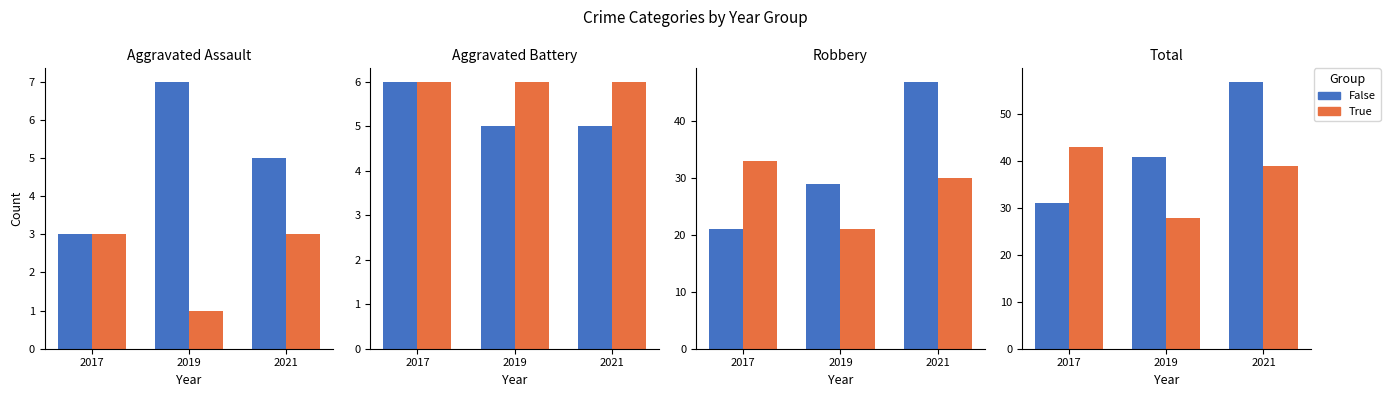

What is the maximum value shown in the chart?

57